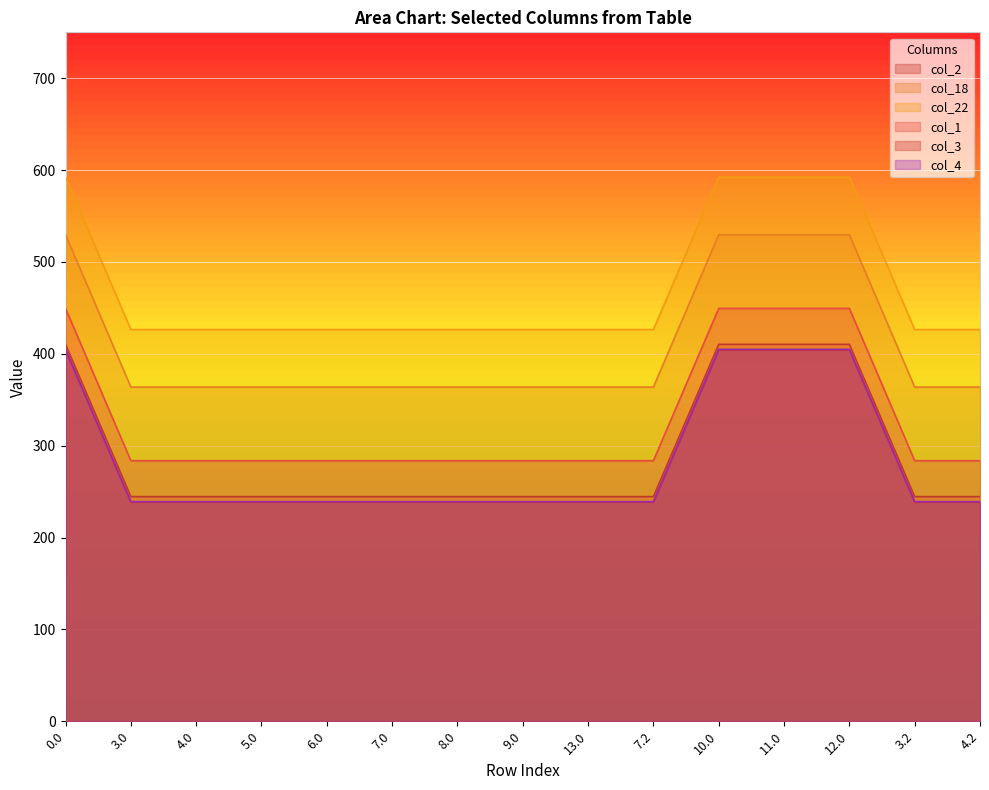

What is the spread (max minus min) of values at 5.0?

187.9